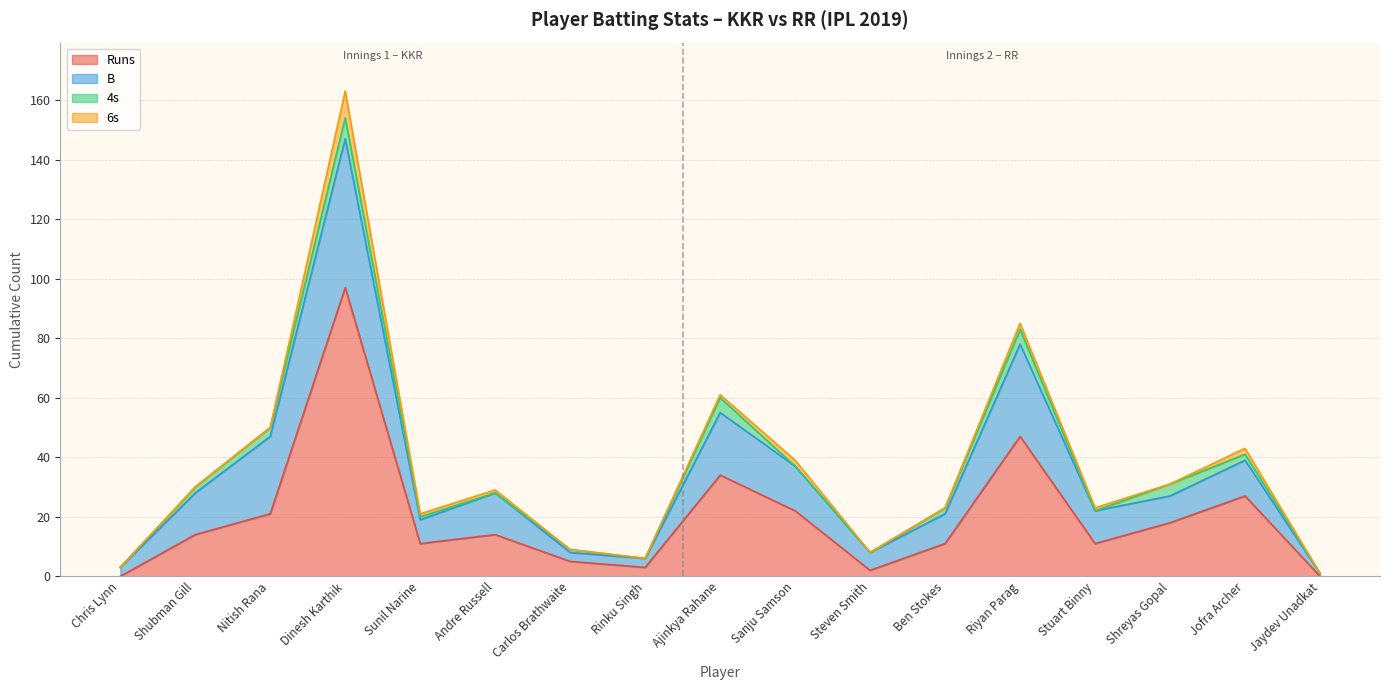

Is the value of Runs at Stuart Binny greater than the value of B at Dinesh Karthik?

No